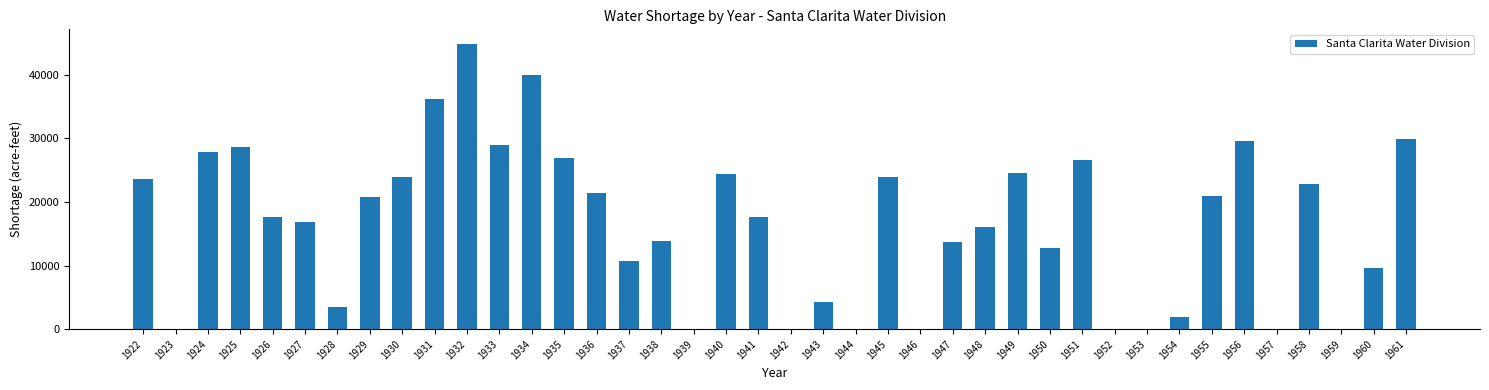

What is the sum of all values?

663844.6